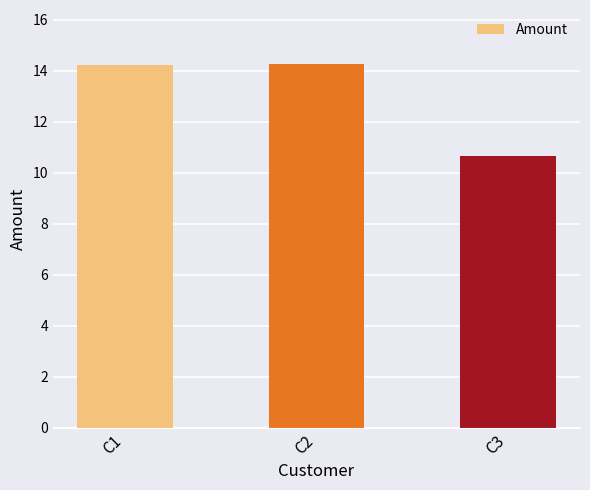

Are the bars grouped side by side (vs. stacked)?

No